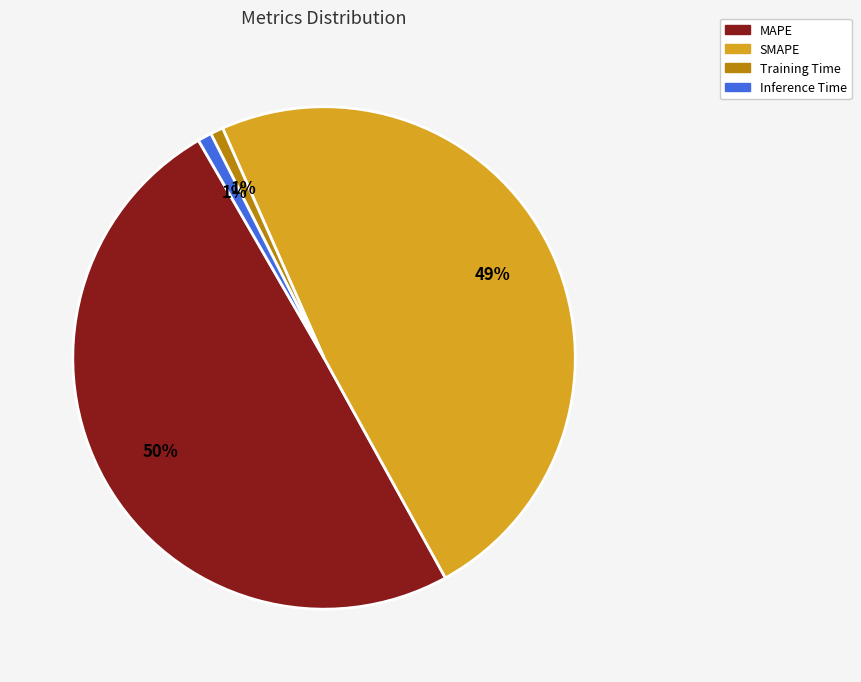

To the nearest percent, what percentage of the pie is Training Time?

1%